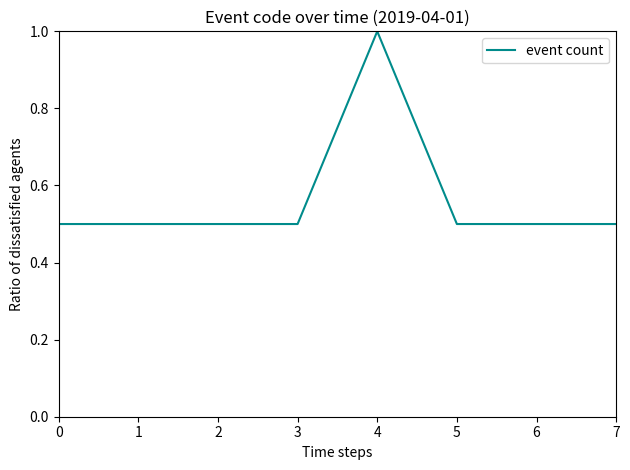

True or false: the data has more than 0 interior local peaks.

True